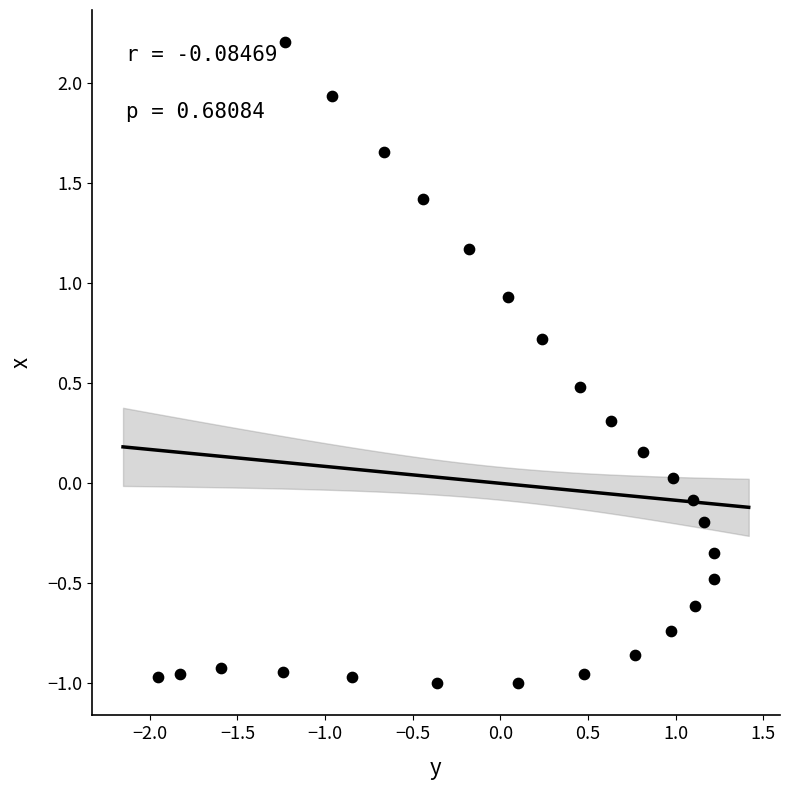

What is the range of Y values (max minus min)?

3.2